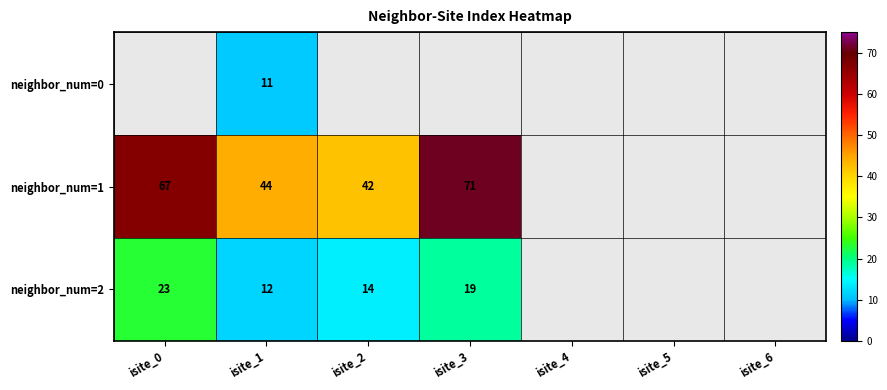

At isite_1, list the series in order from smallest to largest.

neighbor_num=0, neighbor_num=2, neighbor_num=1